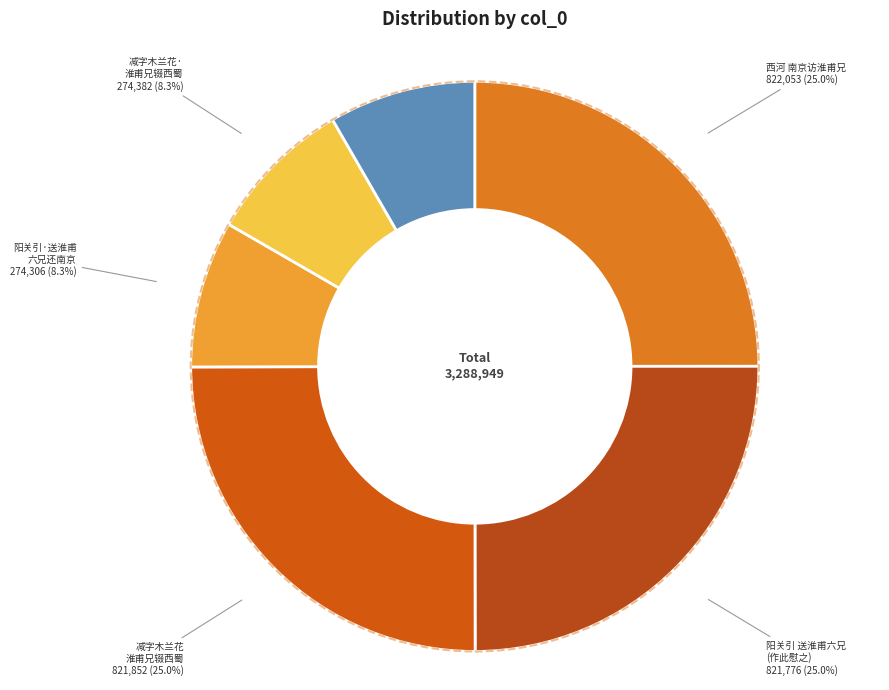

Count the number of slices in the pie.

6